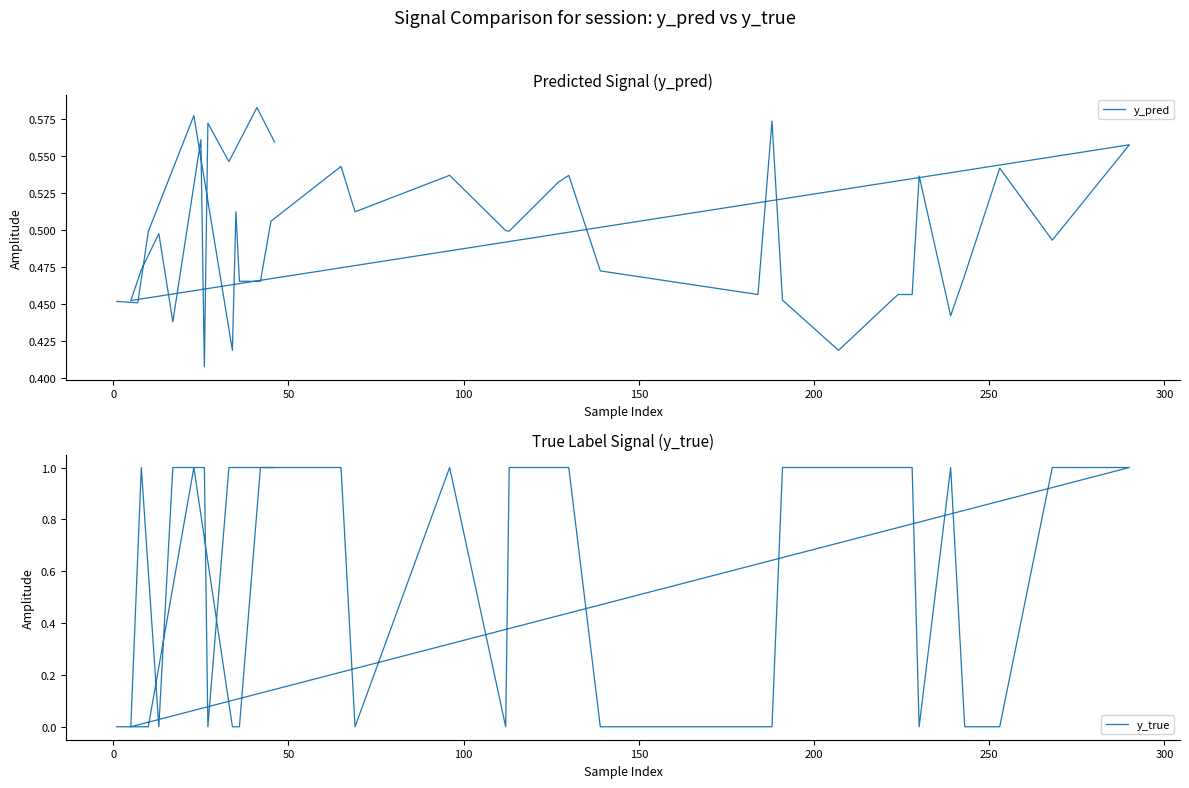

True or false: y_true has a value of 0.7 at 28.

False